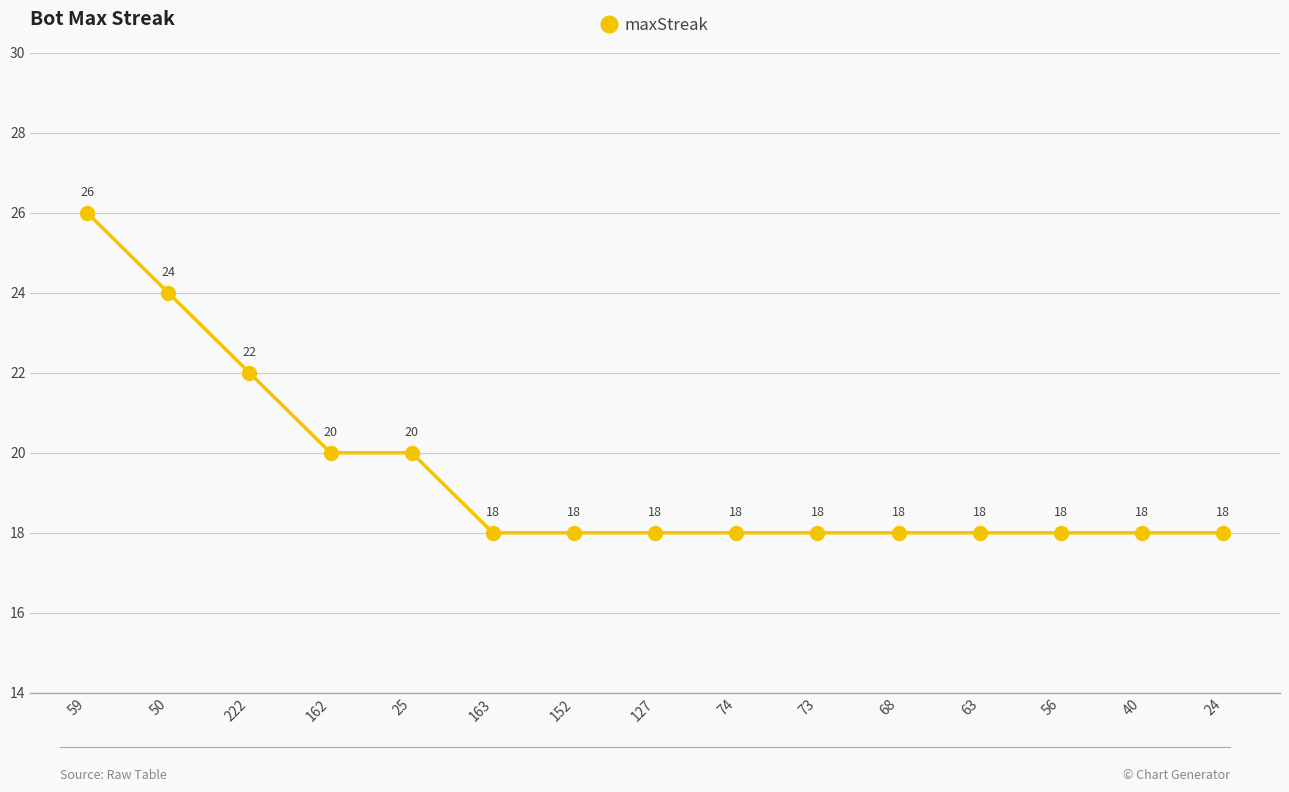

Is it true that the value at 40 is 18?

True